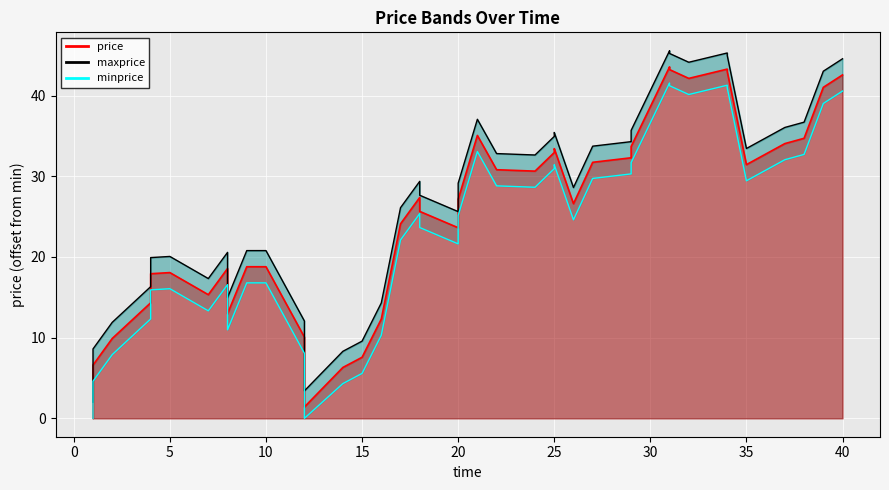

How many interior local peaks does the minprice series have?

8